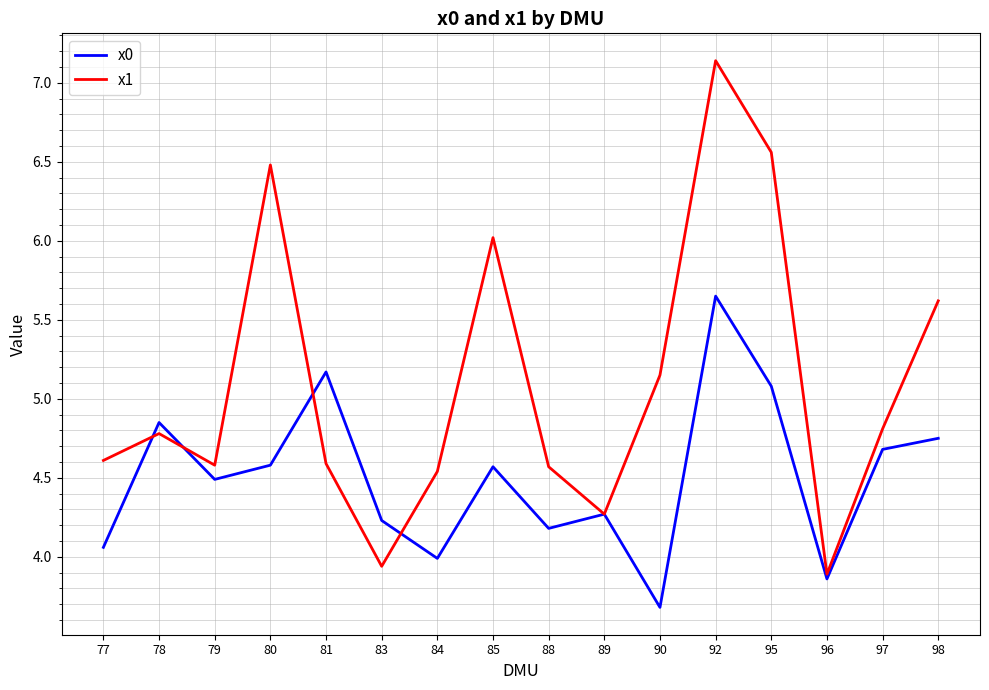

At 92, list the series in order from largest to smallest.

x1, x0